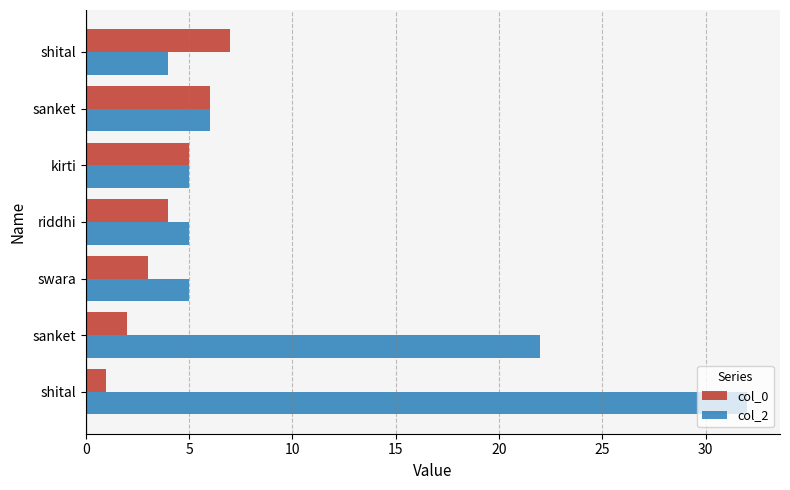

Which series has the largest total across all categories?

col_2